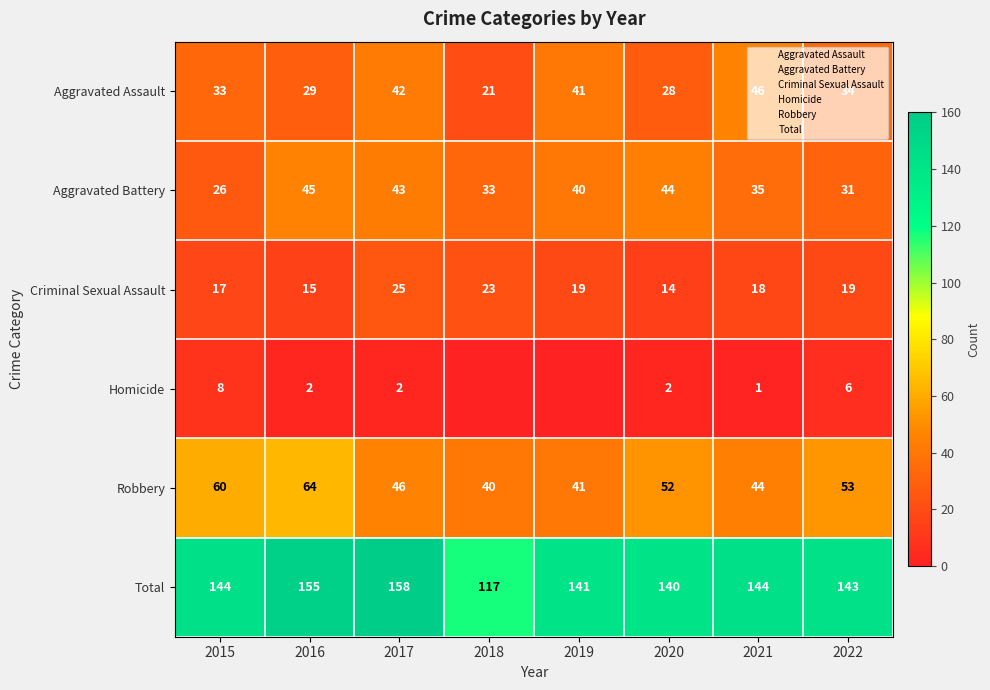

Rank the series at 2022 from lowest to highest value.

Homicide, Criminal Sexual Assault, Aggravated Battery, Aggravated Assault, Robbery, Total